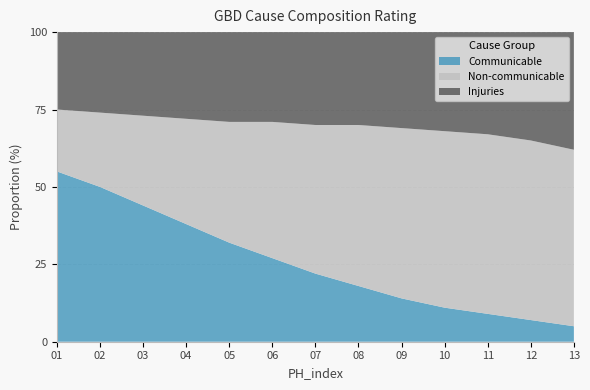

Reading left to right, what are all the values shown in this chart?

Communicable: 55	50	44	38	32	27	22	18	14	11	9	7	5
Non-communicable: 20	24	29	34	39	44	48	52	55	57	58	58	57
Injuries: 25	26	27	28	29	29	30	30	31	32	33	35	38